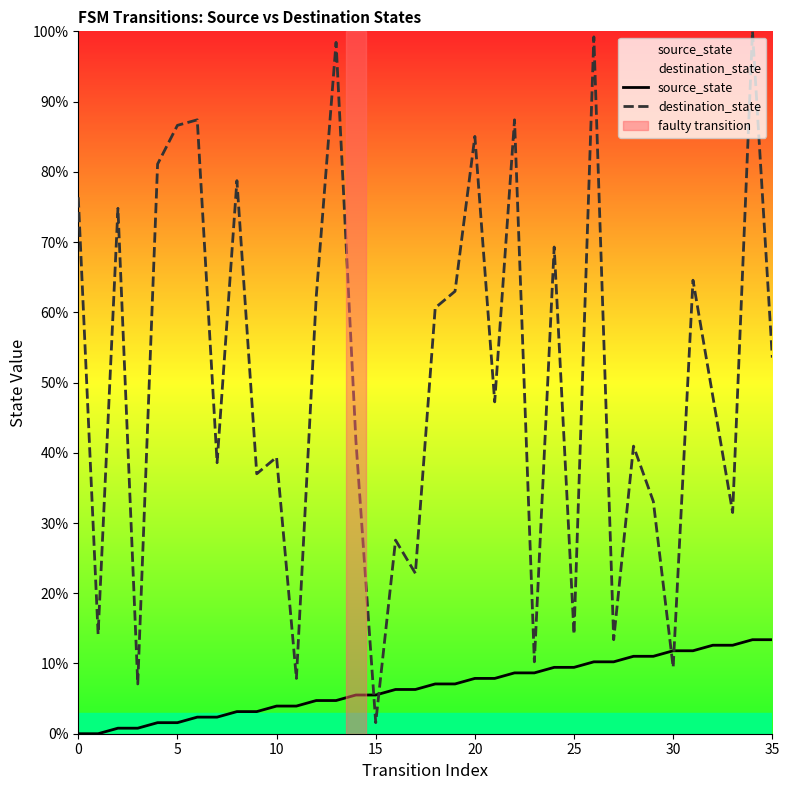

What are all the series names shown in the legend?

source_state, destination_state